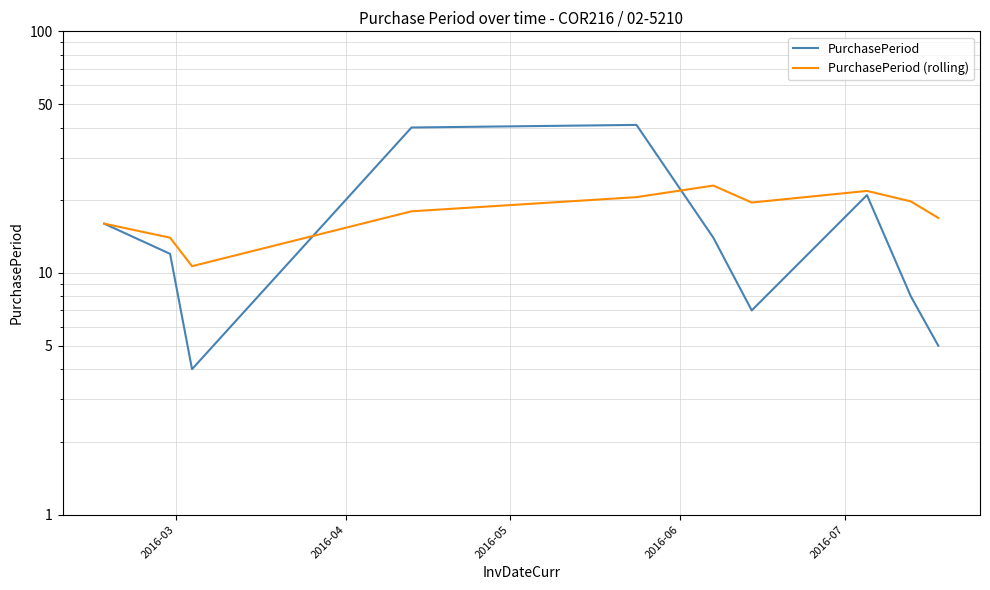

How many data points in PurchasePeriod (rolling) are above 19?

5